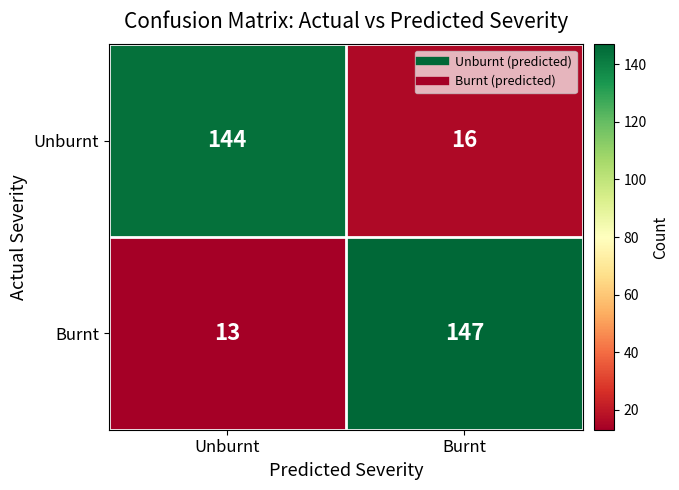

The Burnt series shows 90 at Burnt. True or false?

False